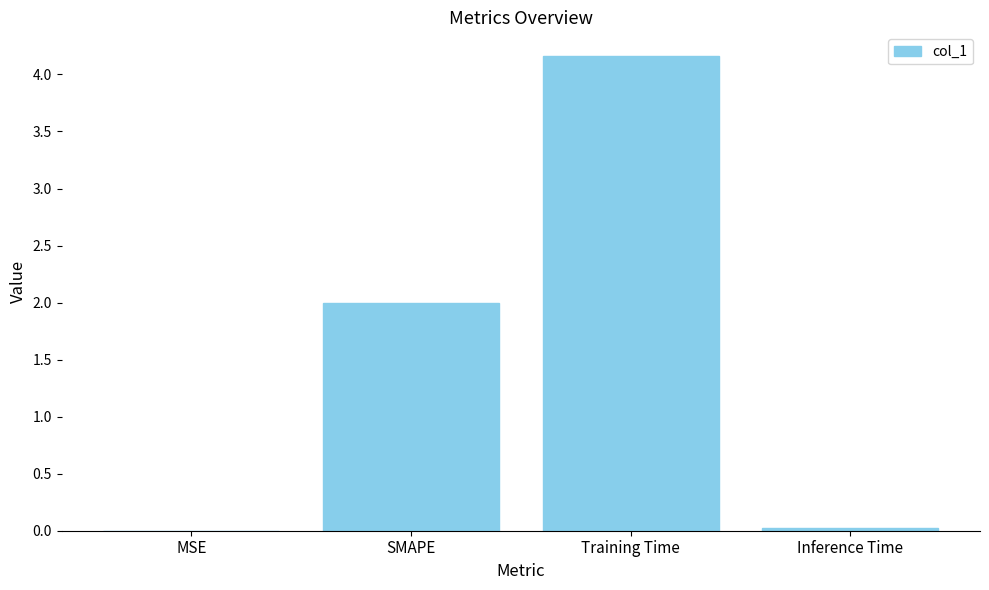

Between SMAPE and Training Time, which is larger?

Training Time